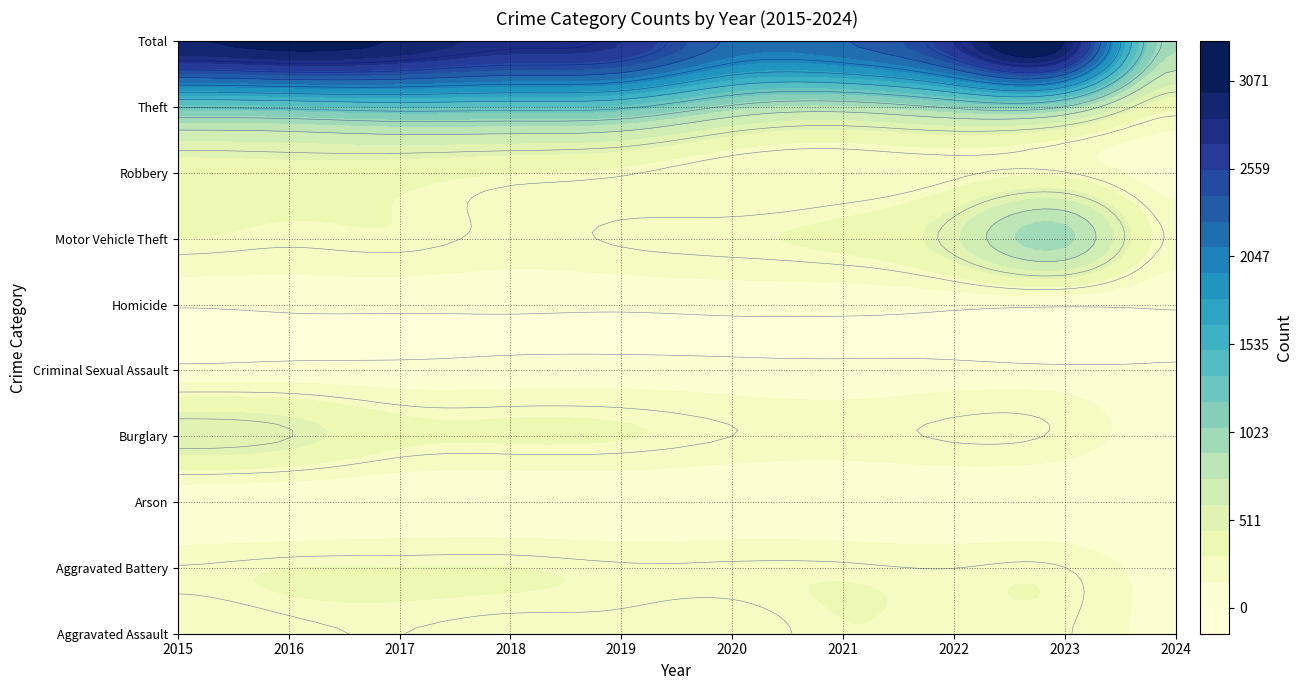

Which series changed the most between 2019 and 2021?

Total